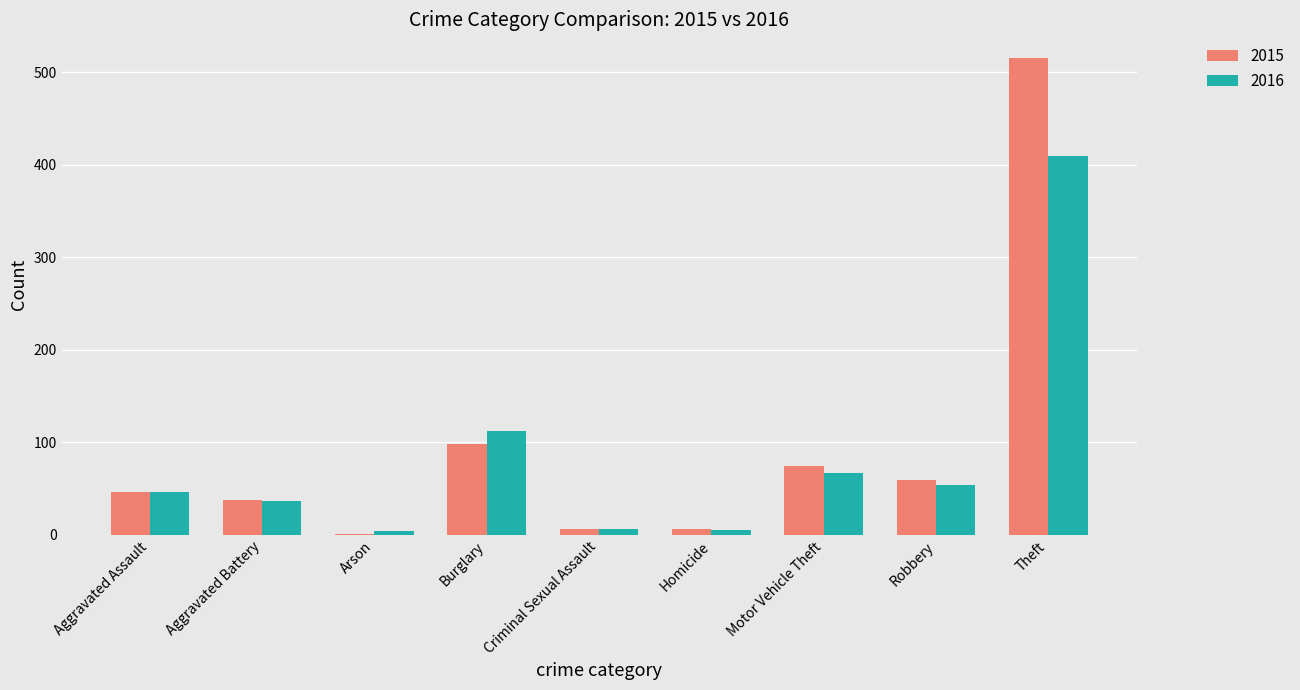

Count the number of categories in the chart.

9